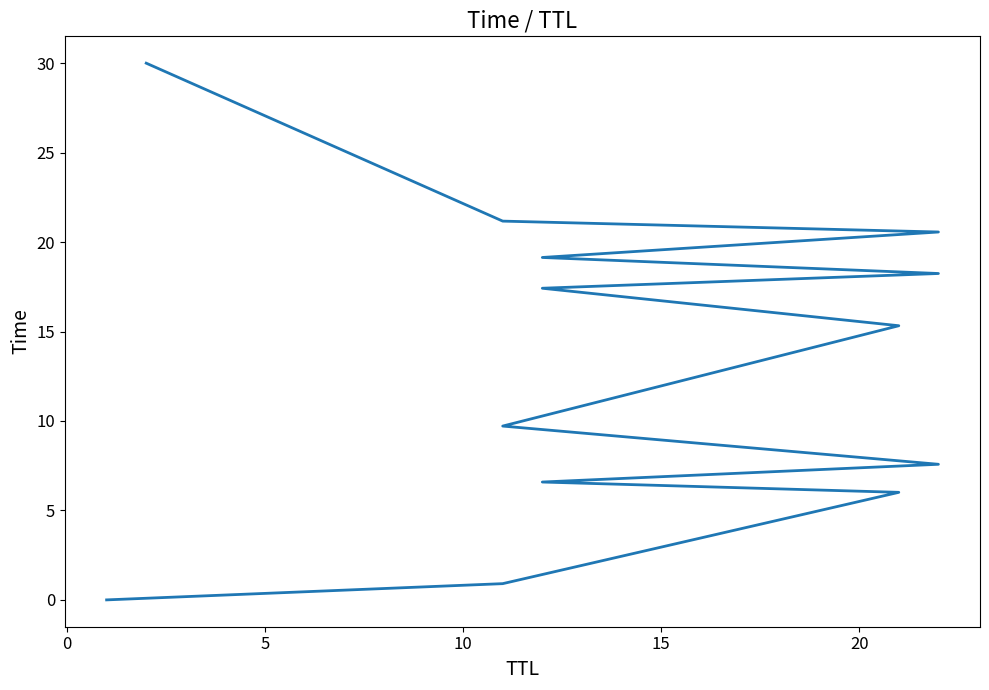

Count the number of categories in the chart.

13